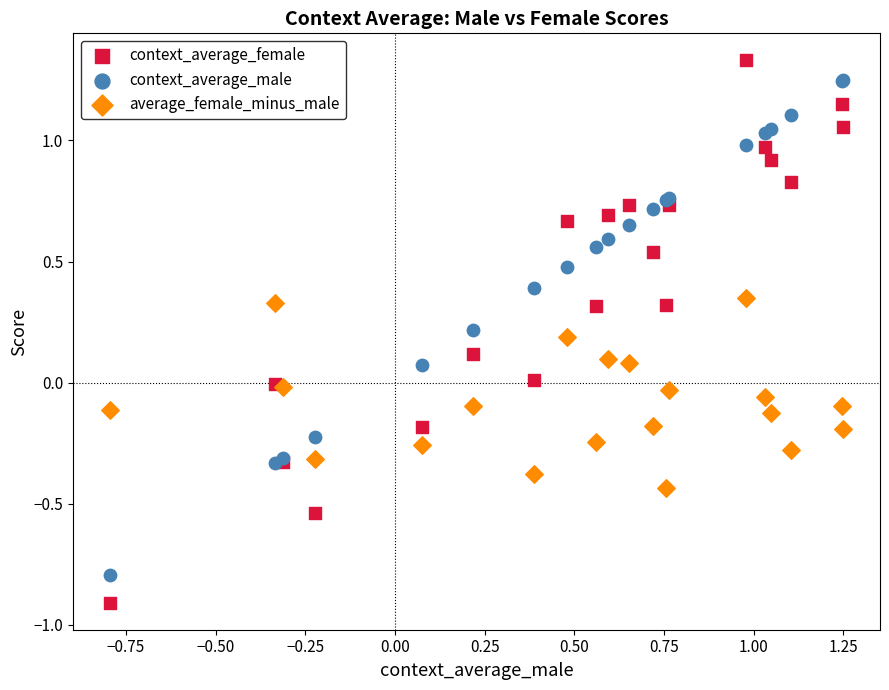

Which series has the largest Y range (max minus min)?

context_average_female